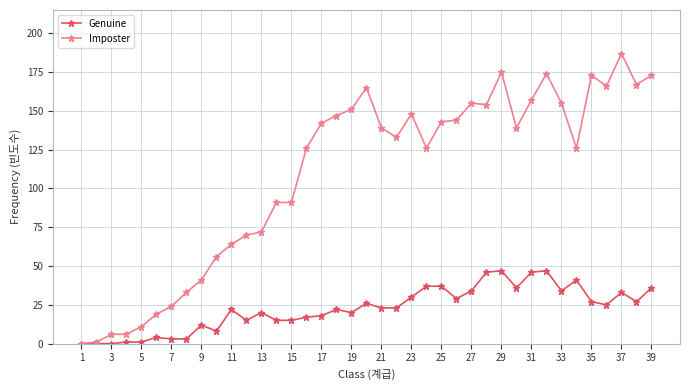

How many data points does each series have?

39